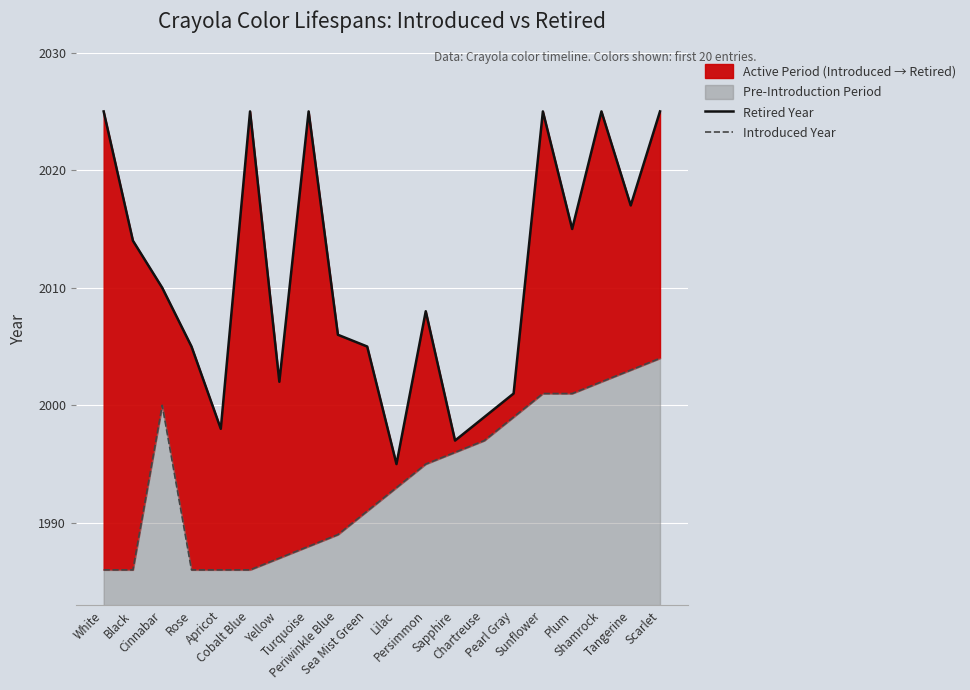

Which category has the highest value in the Retired Year series?

White